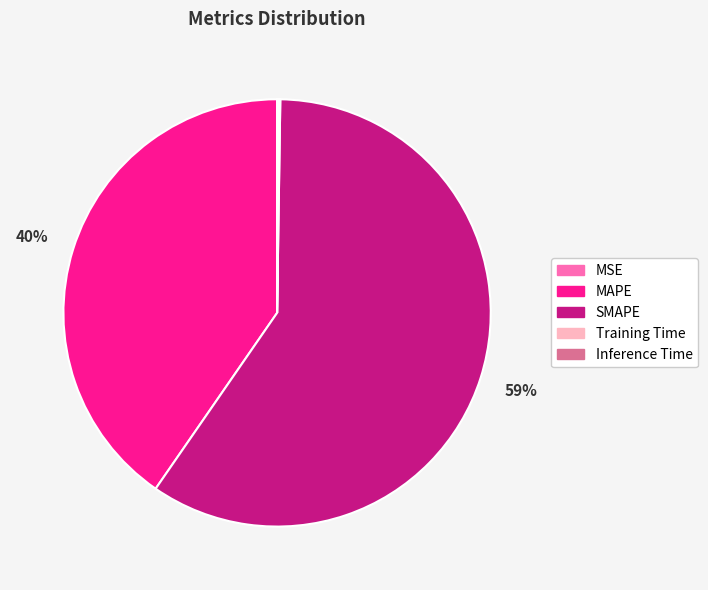

To the nearest percent, what is the average slice percentage?

20%